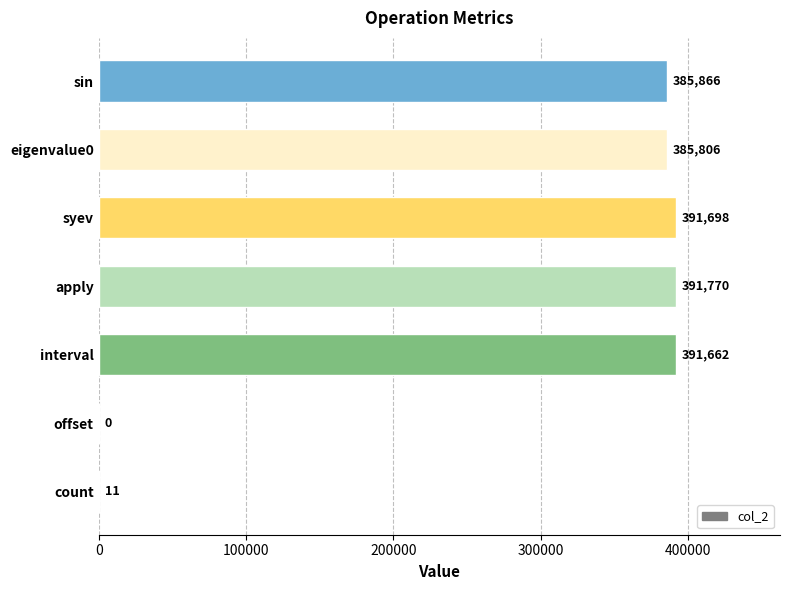

The chart shows a value of 391698 at syev. True or false?

True